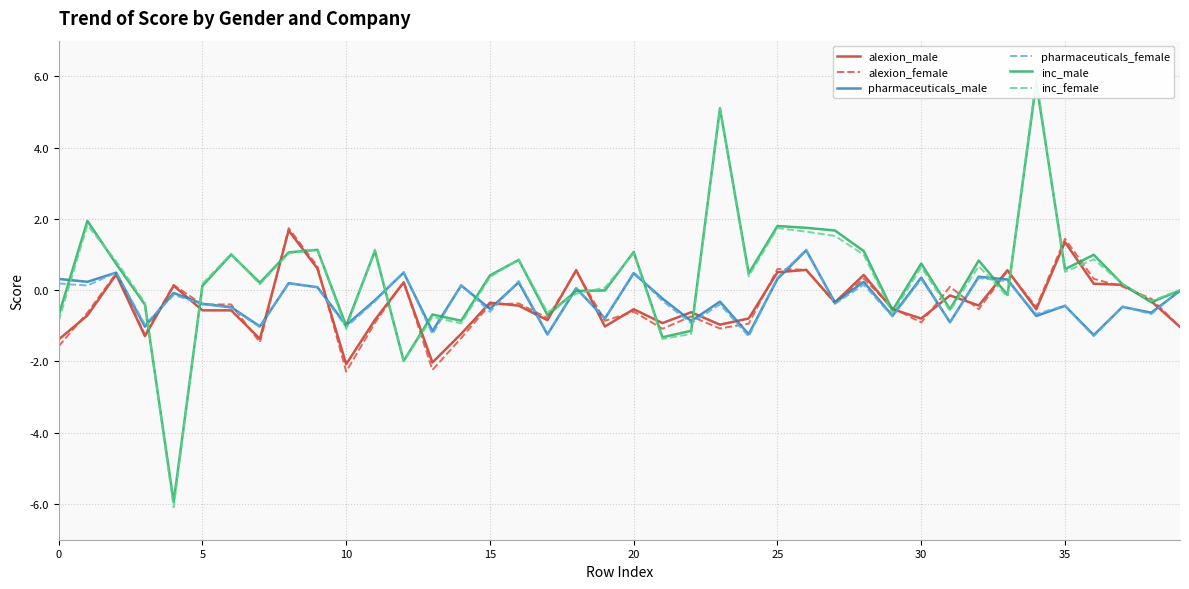

The value of pharmaceuticals_female at 26 is 0.3. True or false?

False